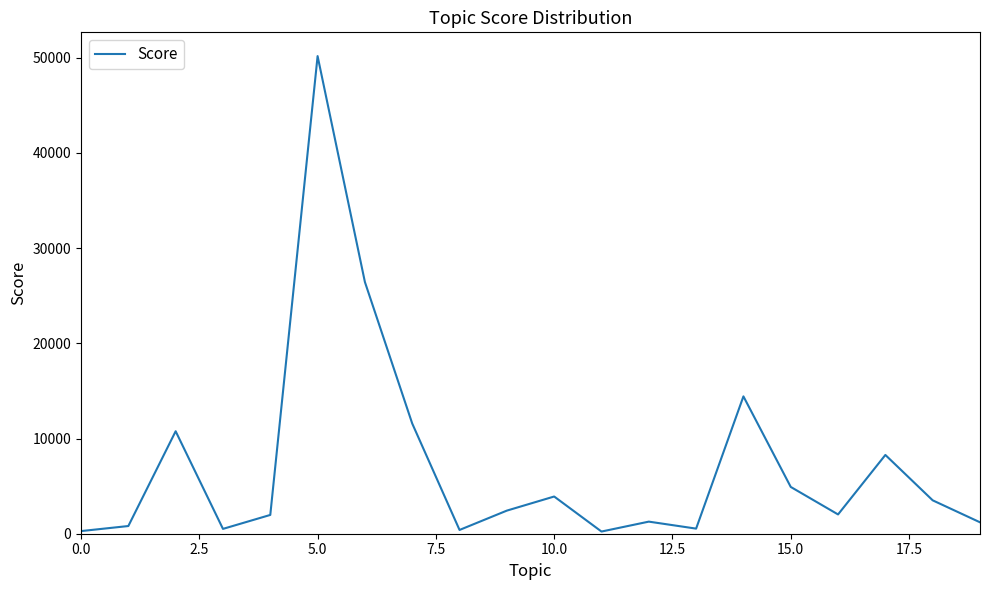

What is the greatest value displayed?

50162